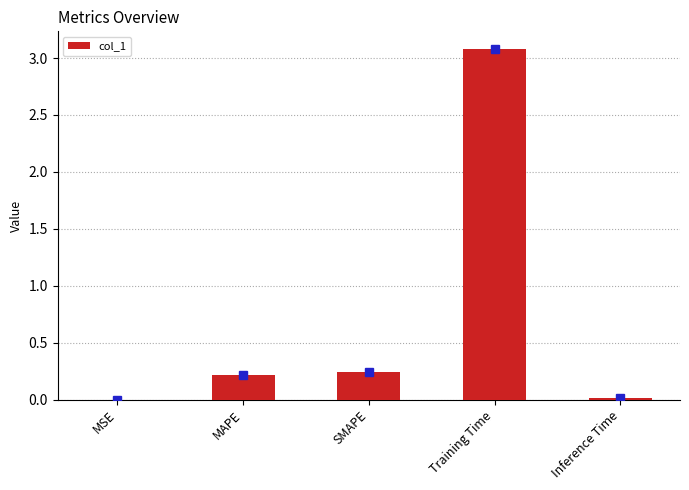

What is the greatest value displayed?

3.1